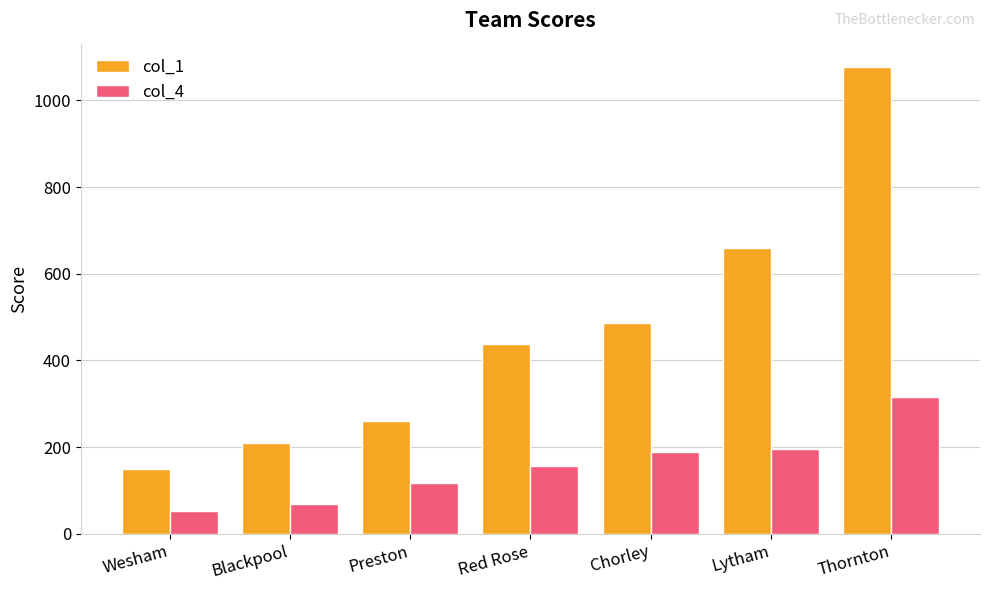

What is the difference between the second highest and second lowest values in the col_4 series?

126.0